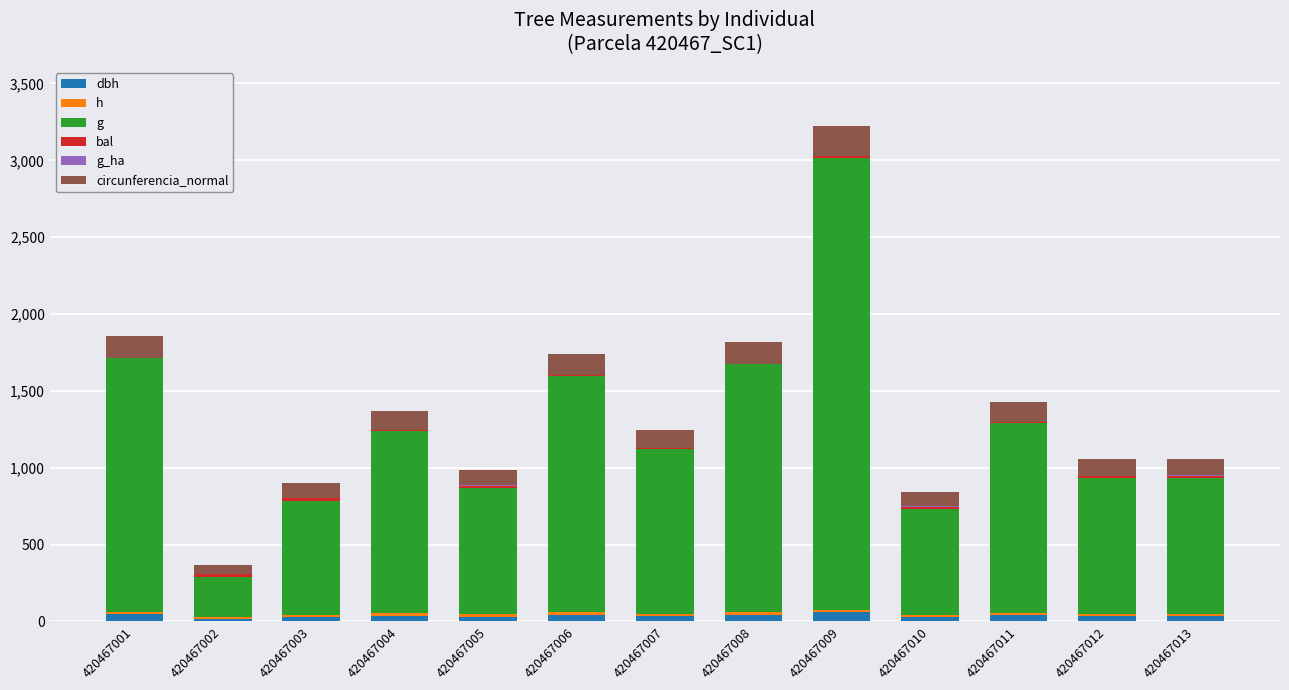

Where is bal nearest to the value 9?

420467004